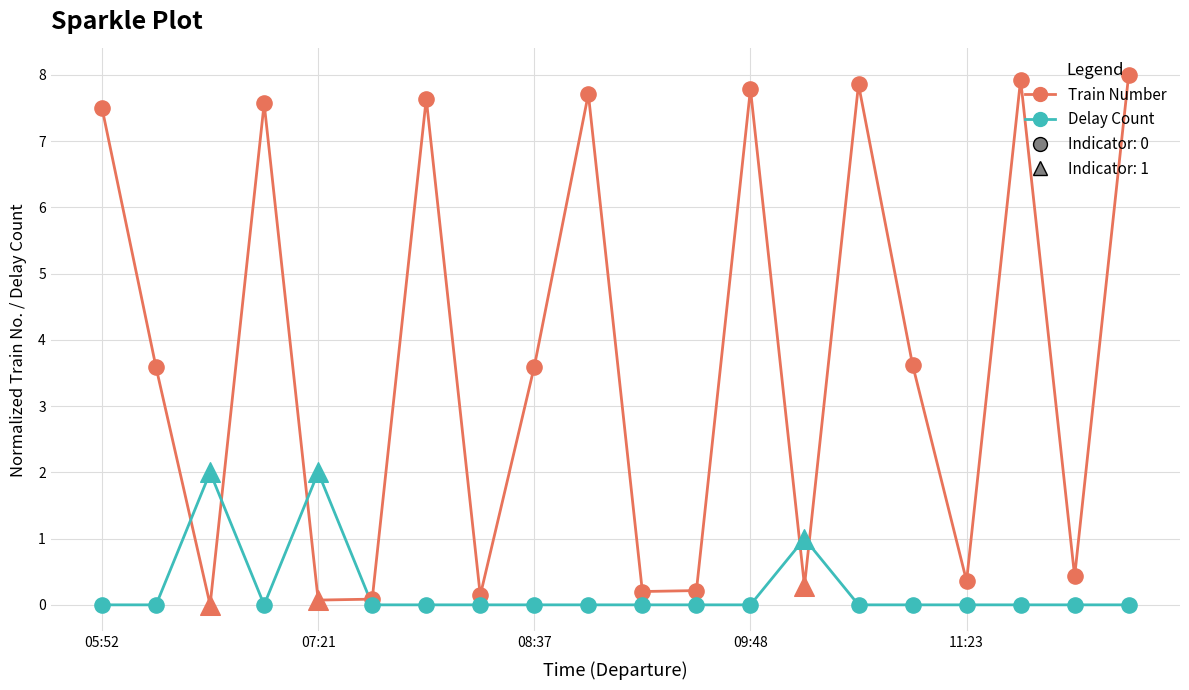

Which series has the widest spread of Y values?

Train Number